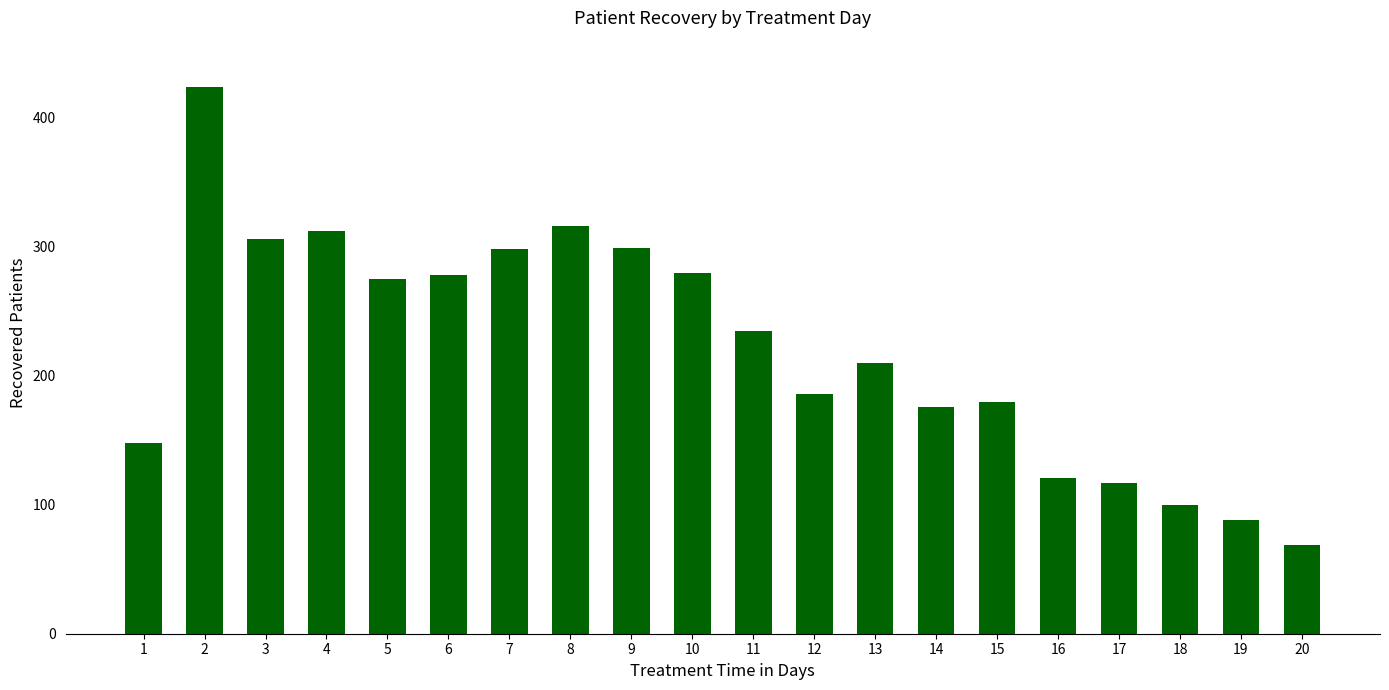

Where does the data first go above 235?

2